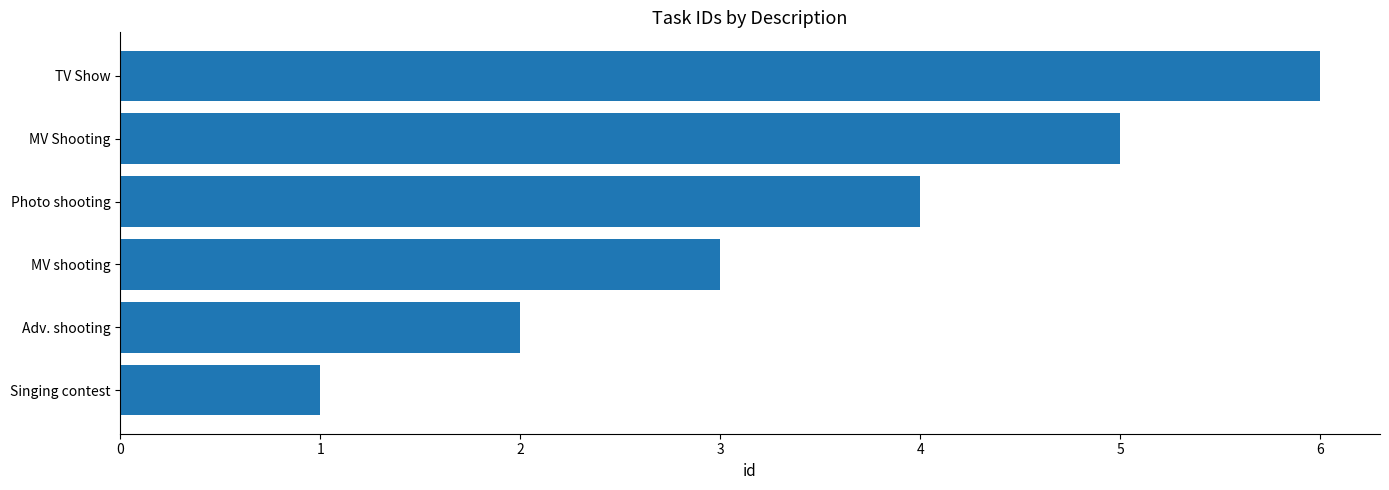

What is the minimum value shown in the chart?

1